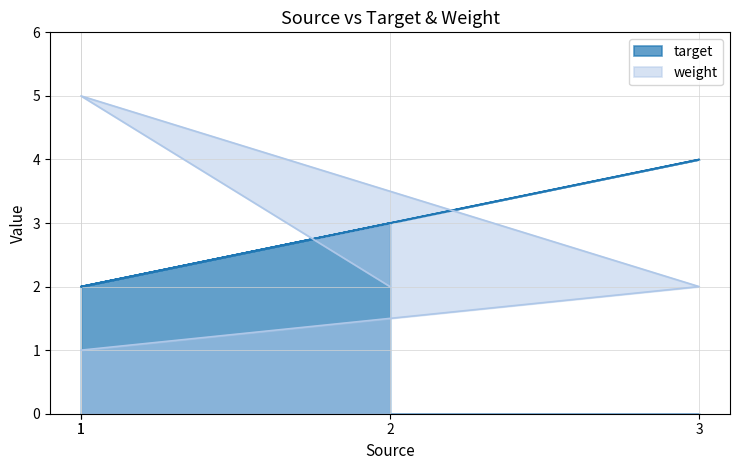

Read the weight value at 1.

1